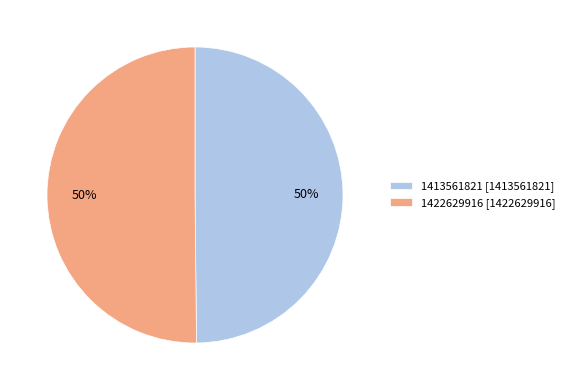

Is the sum of 1413561821 [1413561821] and 1422629916 [1422629916] greater than half?

Yes